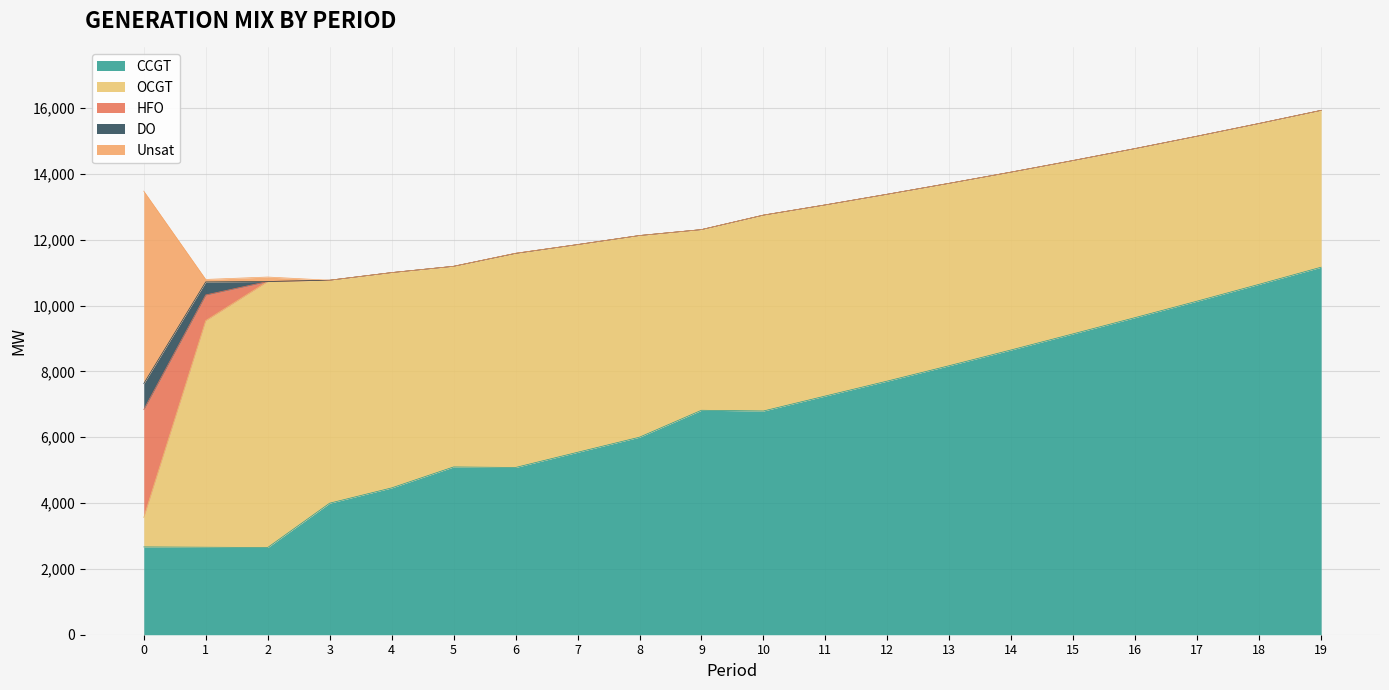

True or false: OCGT and CCGT cross at least once.

True